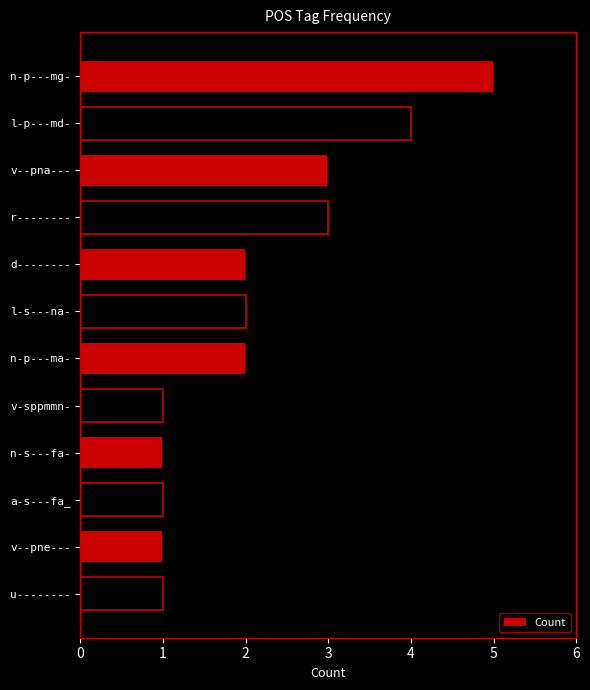

Is it true that the value at v-sppmmn- is 1?

True